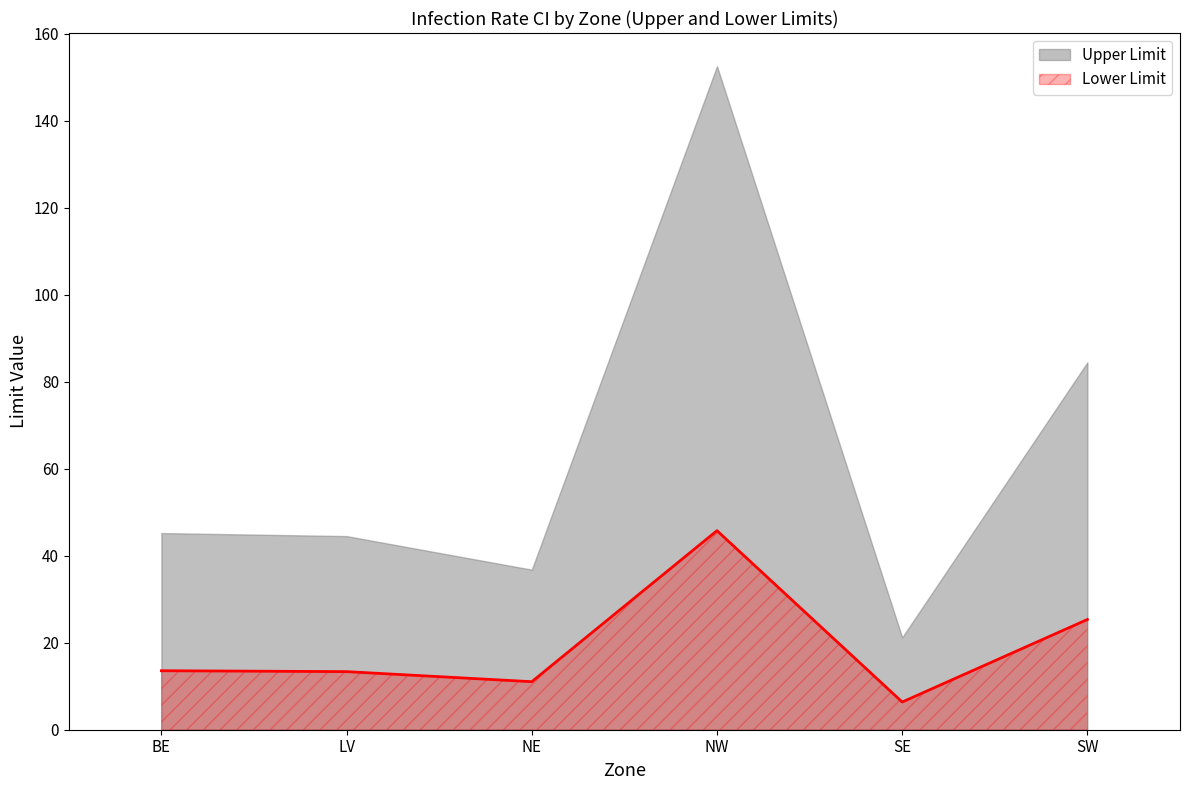

How many points are lower than both their immediate neighbors (excluding endpoints)?

2